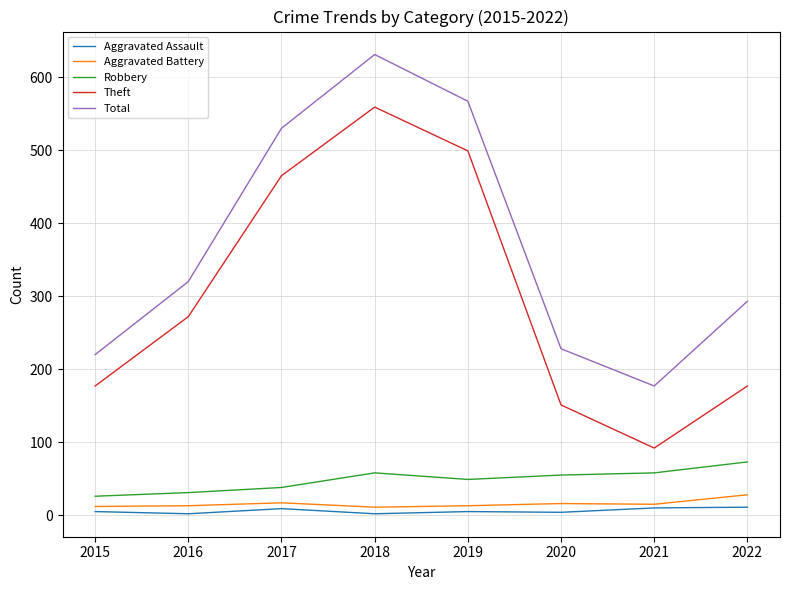

Is it true that Robbery equals 73 at 2022?

True